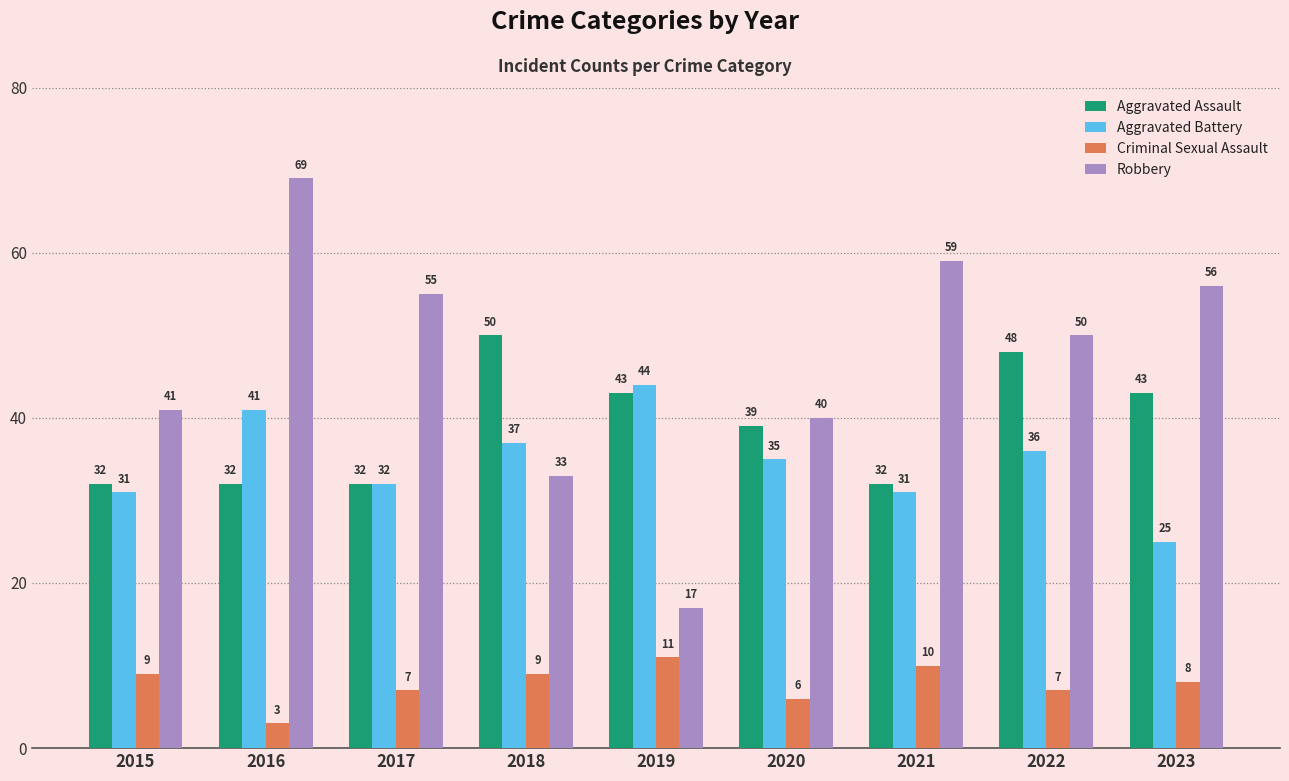

Which series changed the most between 2017 and 2021?

Robbery